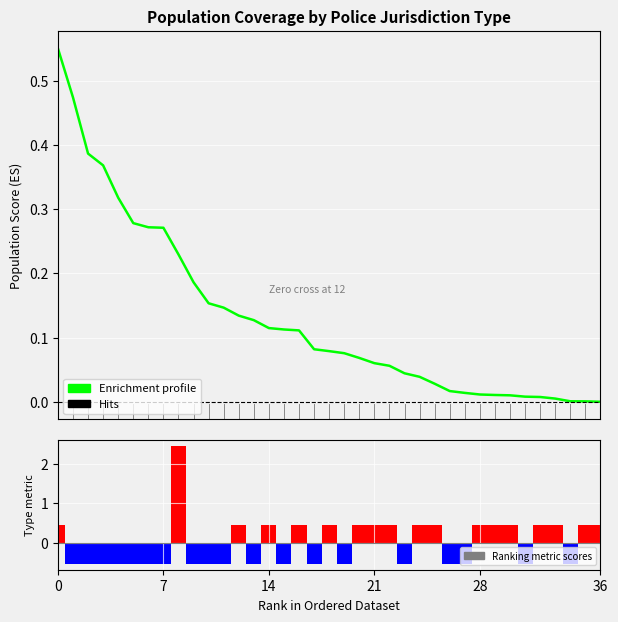

What is the total value across all series at 20?

0.5